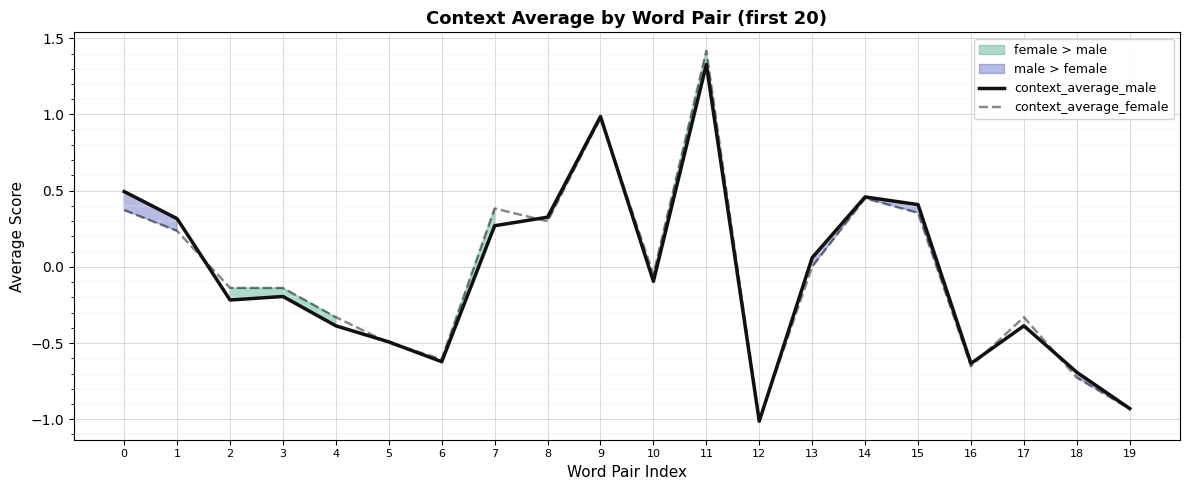

Which series has the largest range (max minus min)?

context_average_female